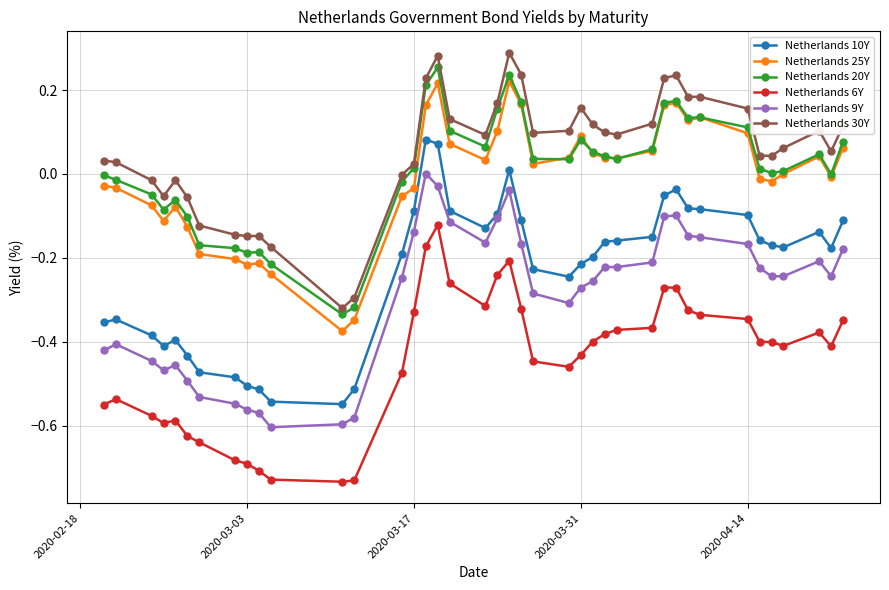

True or false: Netherlands 9Y and Netherlands 25Y intersect in this chart.

False